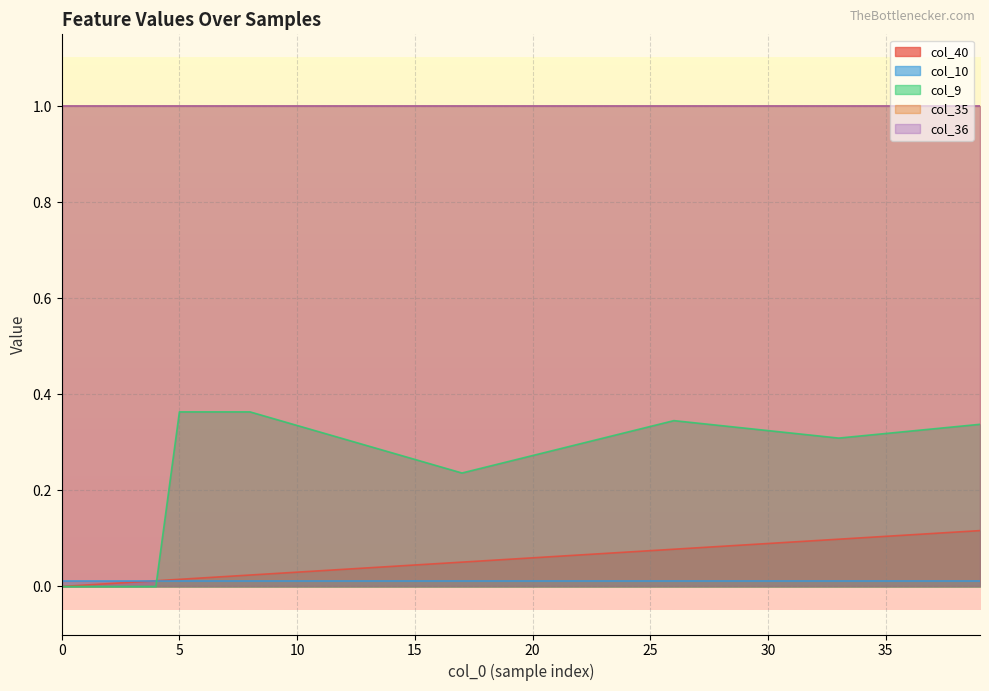

Reading left to right, transcribe all the data shown in this chart.

col_40: 0.0	0.0	0.0	0.0	0.0	0.0	0.0	0.0	0.0	0.0	0.0	0.0	0.0	0.0	0.0	0.0	0.0	0.1	0.1	0.1	0.1	0.1	0.1	0.1	0.1	0.1	0.1	0.1	0.1	0.1	0.1	0.1	0.1	0.1	0.1	0.1	0.1	0.1	0.1	0.1
col_10: 0.0	0.0	0.0	0.0	0.0	0.0	0.0	0.0	0.0	0.0	0.0	0.0	0.0	0.0	0.0	0.0	0.0	0.0	0.0	0.0	0.0	0.0	0.0	0.0	0.0	0.0	0.0	0.0	0.0	0.0	0.0	0.0	0.0	0.0	0.0	0.0	0.0	0.0	0.0	0.0
col_9: 0.0	0.0	0.0	0.0	0.0	0.4	0.4	0.4	0.4	0.3	0.3	0.3	0.3	0.3	0.3	0.3	0.3	0.2	0.2	0.3	0.3	0.3	0.3	0.3	0.3	0.3	0.3	0.3	0.3	0.3	0.3	0.3	0.3	0.3	0.3	0.3	0.3	0.3	0.3	0.3
col_35: 1.0	1.0	1.0	1.0	1.0	1.0	1.0	1.0	1.0	1.0	1.0	1.0	1.0	1.0	1.0	1.0	1.0	1.0	1.0	1.0	1.0	1.0	1.0	1.0	1.0	1.0	1.0	1.0	1.0	1.0	1.0	1.0	1.0	1.0	1.0	1.0	1.0	1.0	1.0	1.0
col_36: 1.0	1.0	1.0	1.0	1.0	1.0	1.0	1.0	1.0	1.0	1.0	1.0	1.0	1.0	1.0	1.0	1.0	1.0	1.0	1.0	1.0	1.0	1.0	1.0	1.0	1.0	1.0	1.0	1.0	1.0	1.0	1.0	1.0	1.0	1.0	1.0	1.0	1.0	1.0	1.0